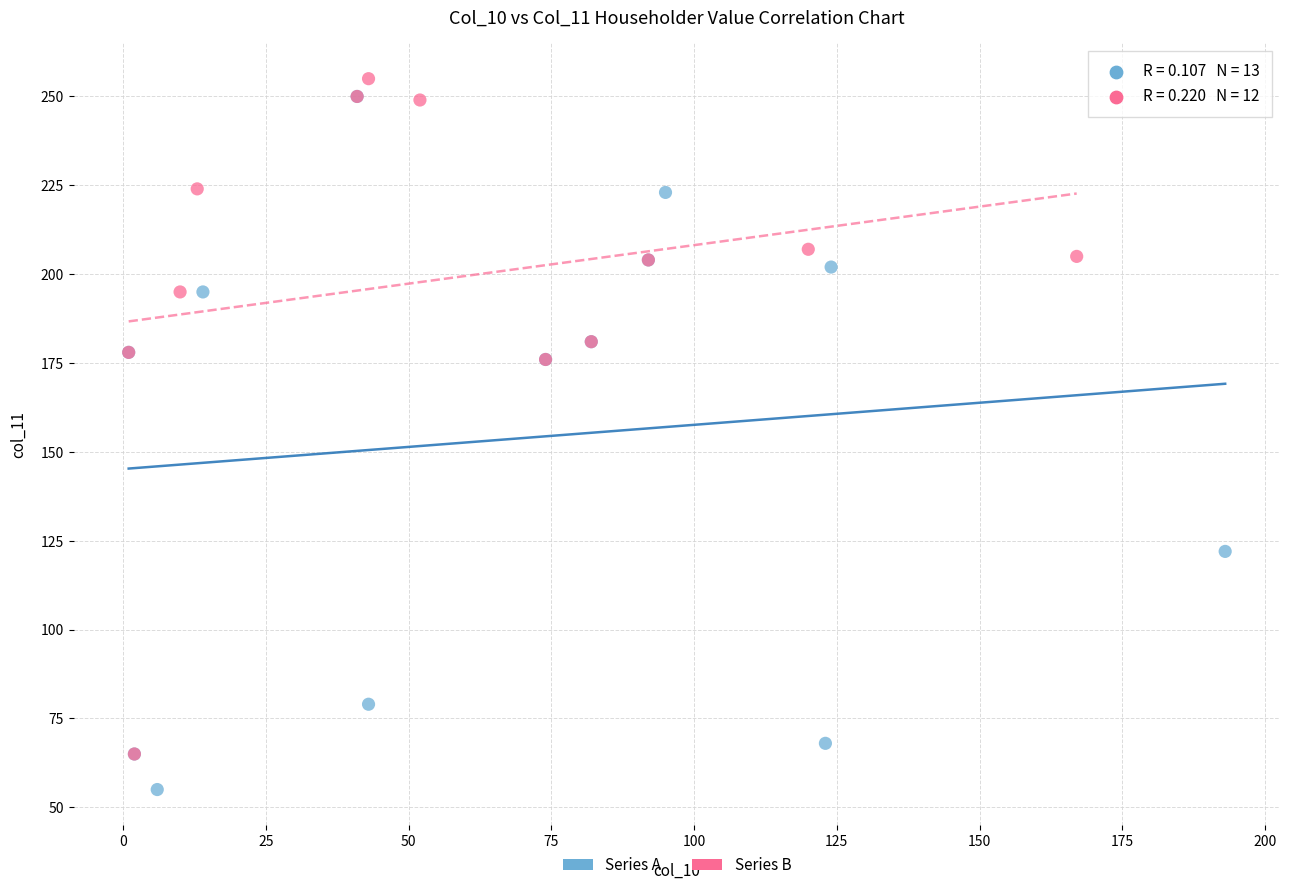

Which series has the largest Y range (max minus min)?

Series A